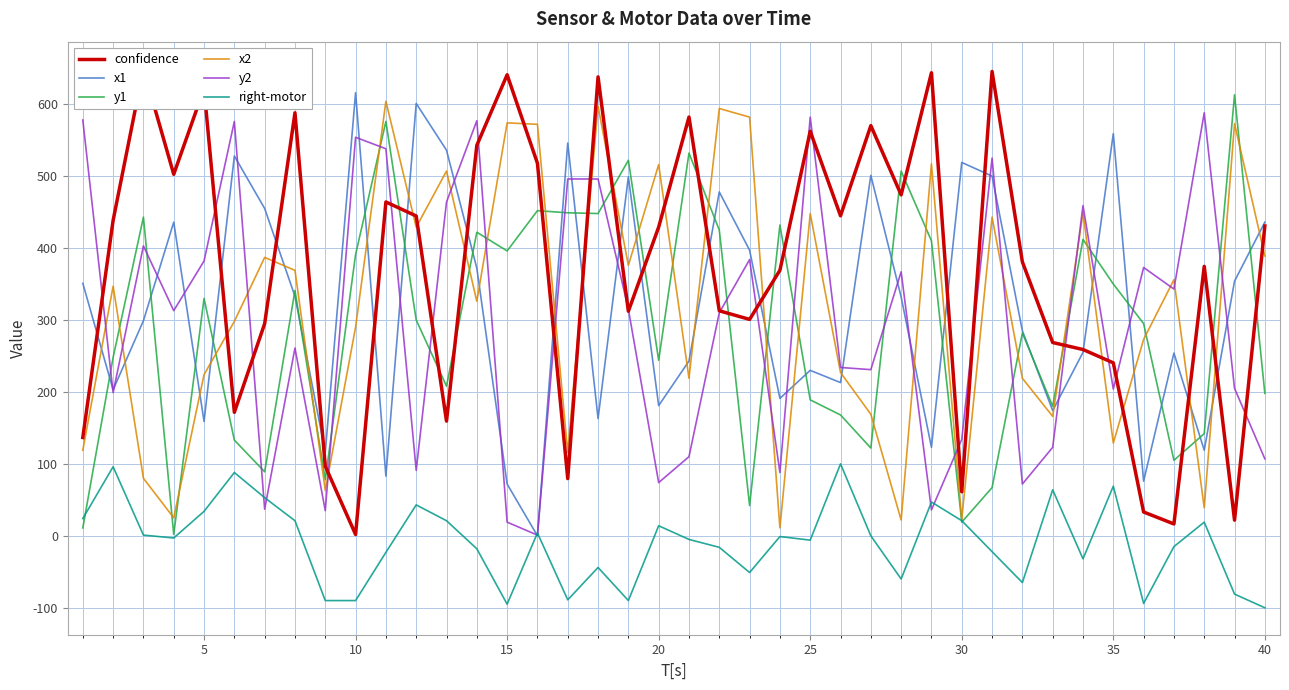

What is the value of the x2 point at the 20th from the left?

516.0